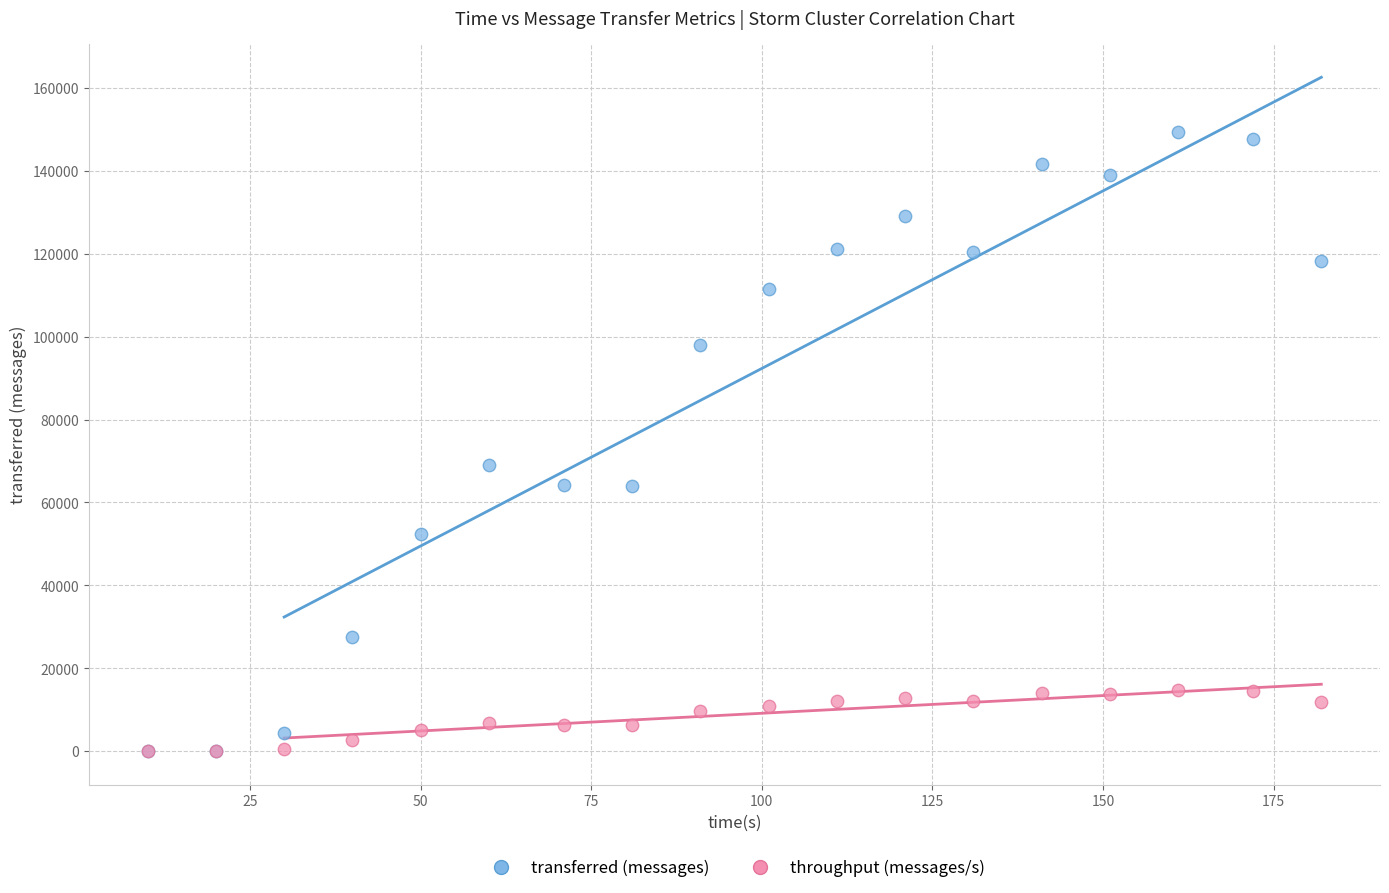

Across all series, what Y value is closest to 74670?

69020